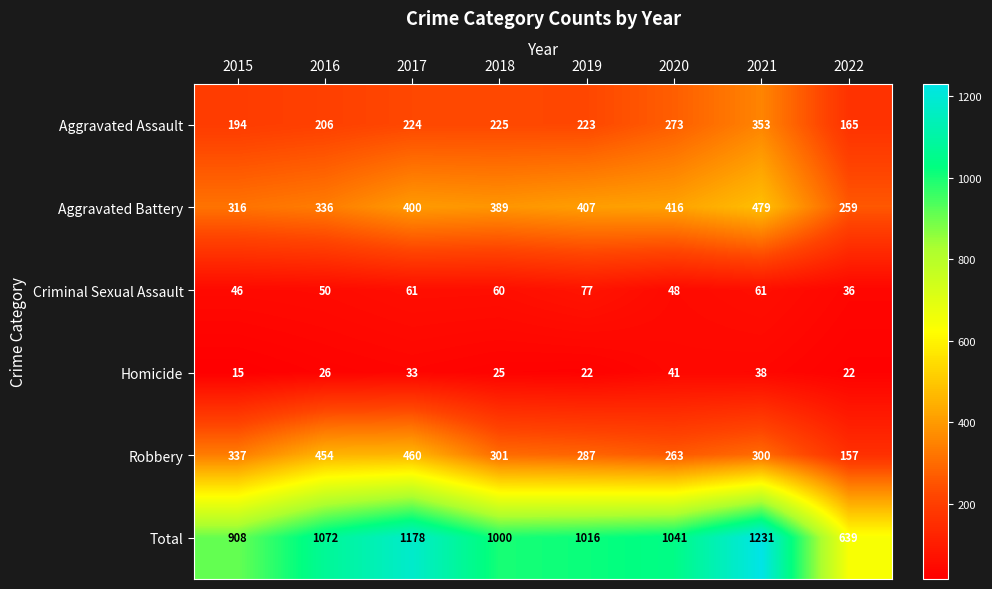

At which label does Criminal Sexual Assault reach its minimum?

2022